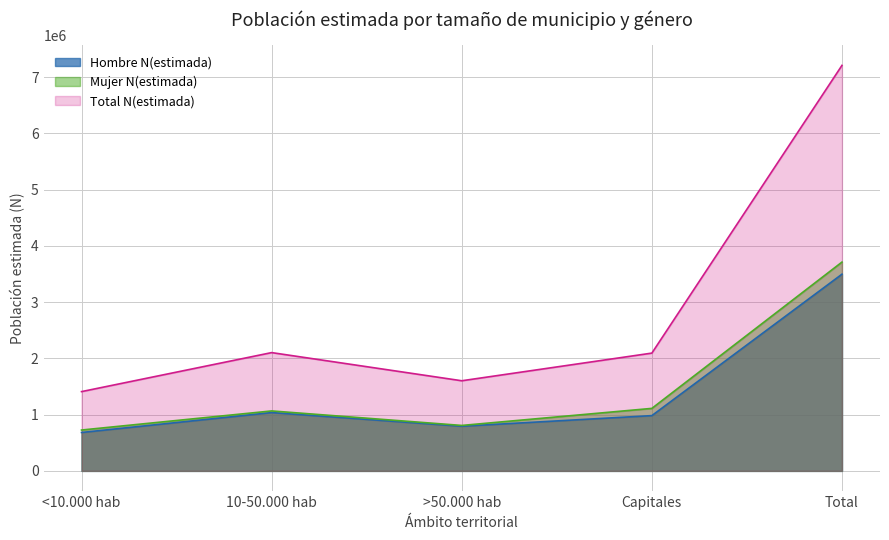

What is the total value across all series at 10-50.000 hab?

4206690